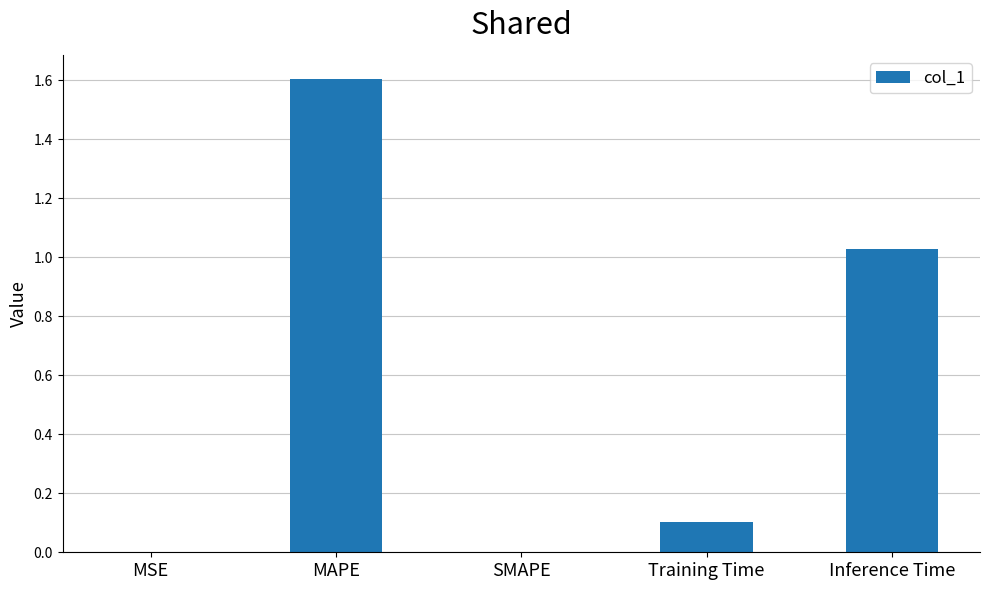

What is the change in value from MAPE to Training Time?

-1.5